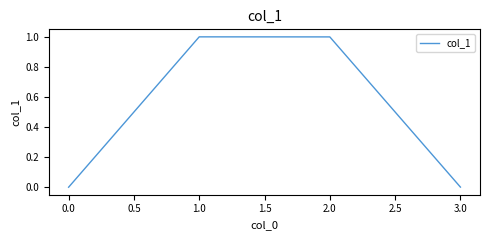

Does the chart display data point markers on the line(s)?

No